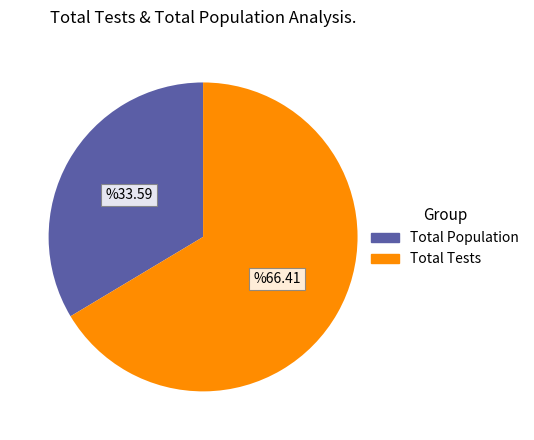

Which slice represents more than half of the pie?

Total Tests